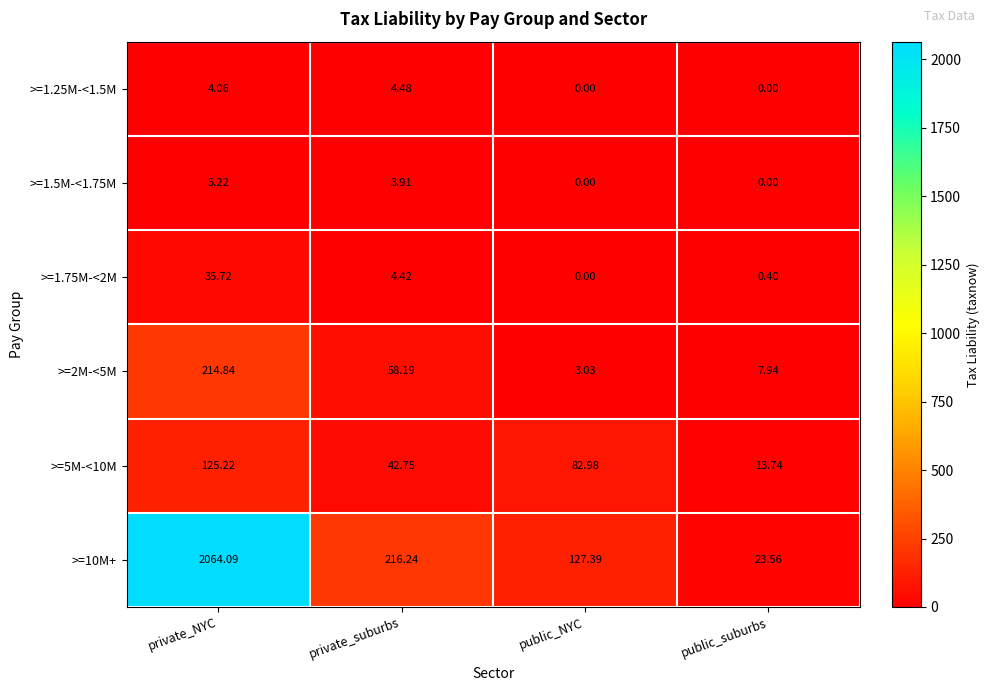

Which category has the highest value in the >=1.5M-<1.75M series?

private_NYC